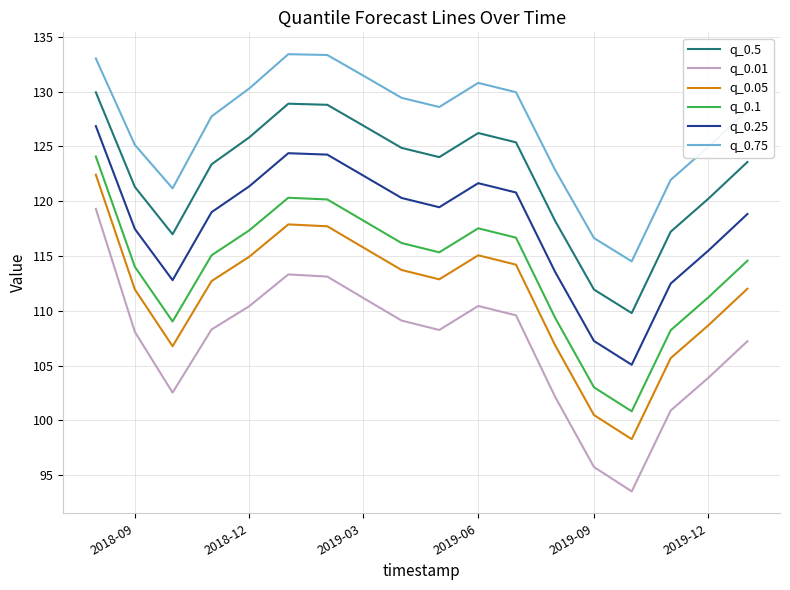

Which series has the largest total across all categories?

q_0.75